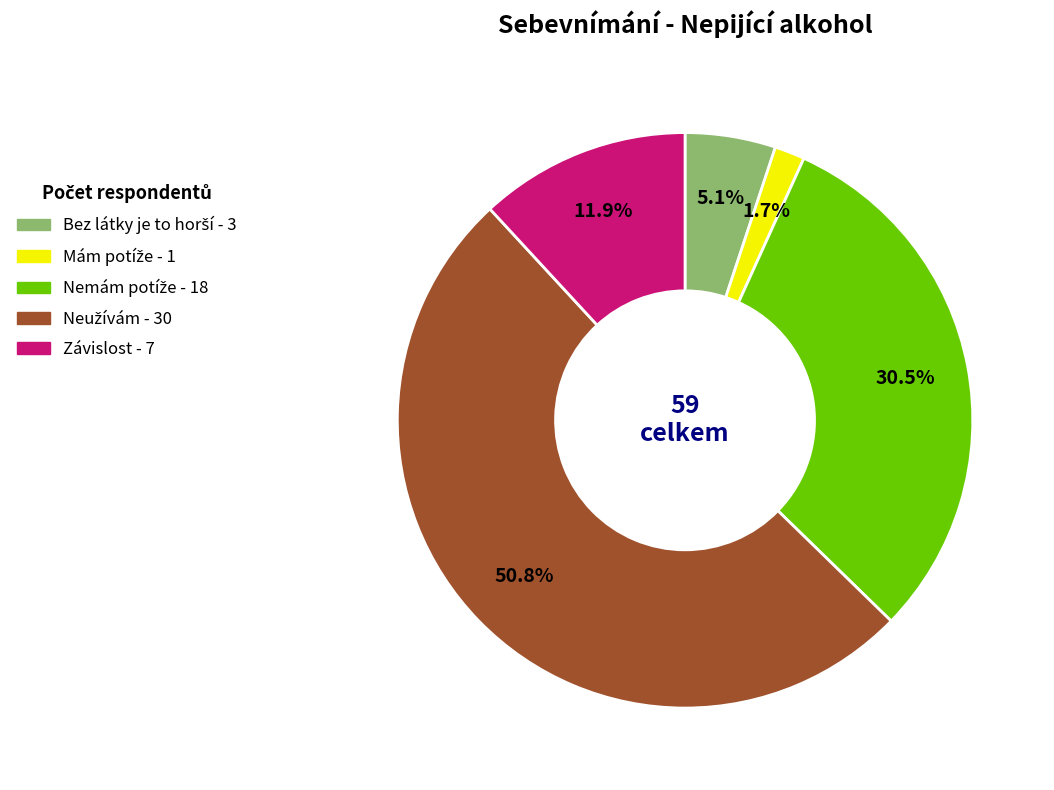

To the nearest percent, what is the difference between the largest and smallest slice percentages?

49%